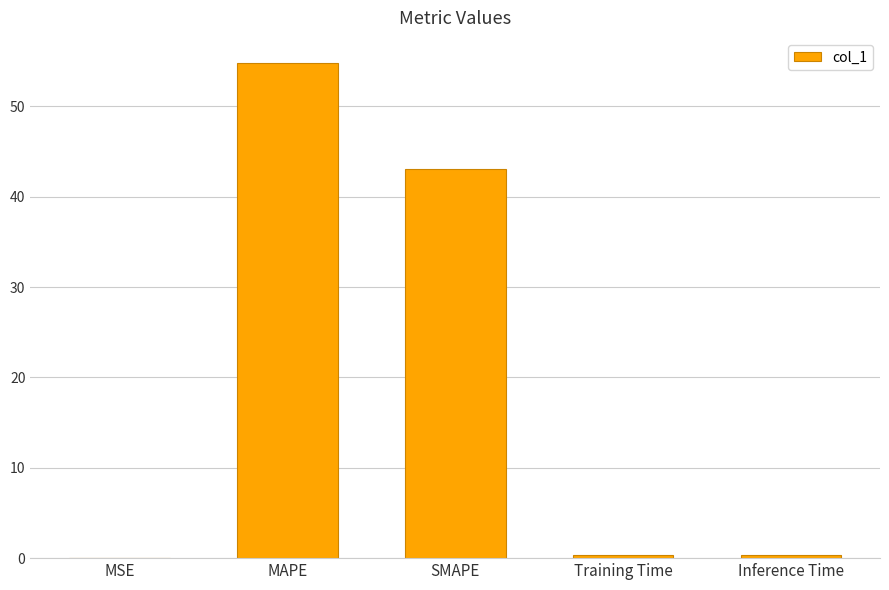

Is it true that the value at SMAPE is 43.0?

True